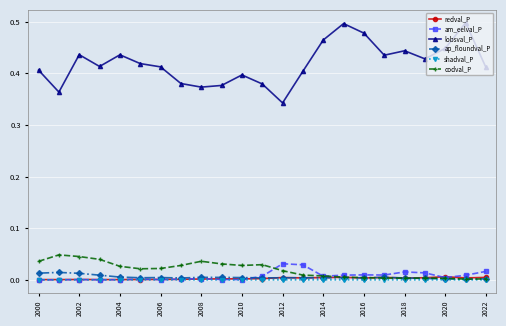

True or false: redval_P and lobsval_P intersect in this chart.

False